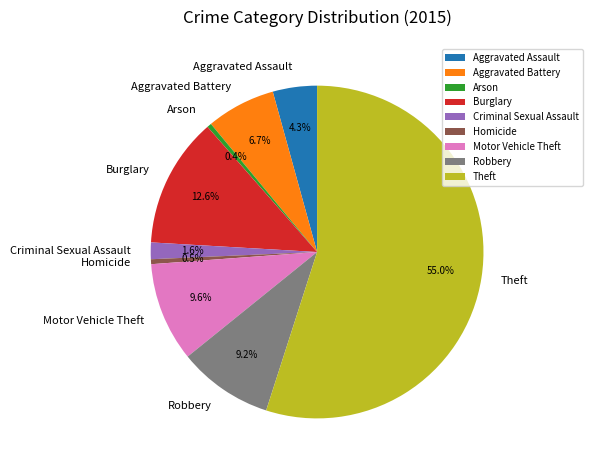

Combined, do Robbery and Burglary account for over 50%?

No